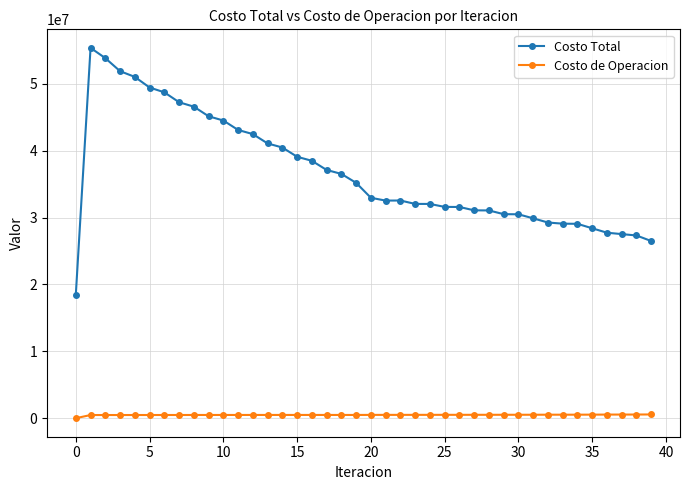

Rank the series by their average value, from highest to lowest.

Costo Total, Costo de Operacion